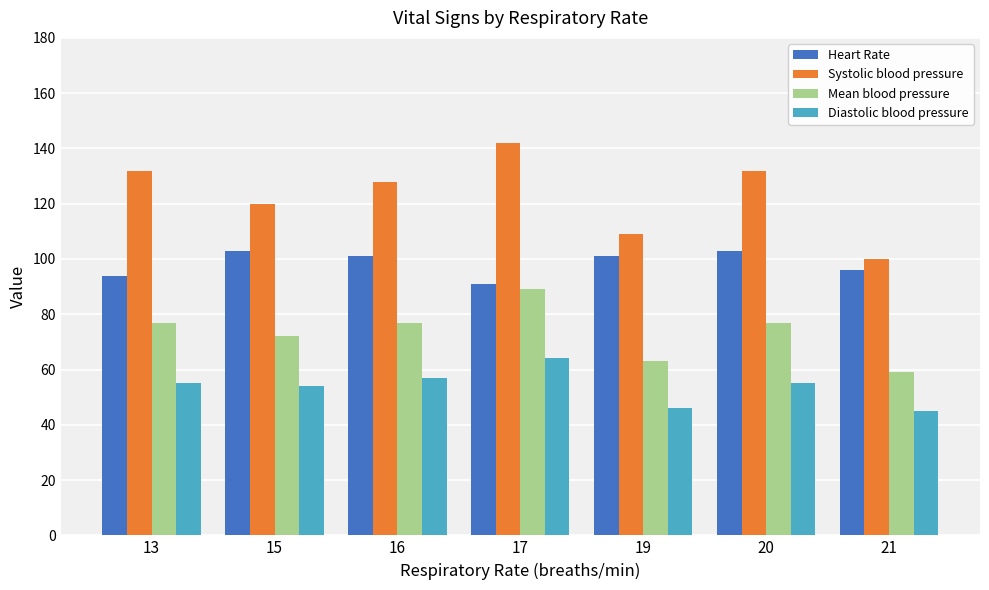

Is the value of Heart Rate at 13 greater than the value of Diastolic blood pressure at 17?

Yes